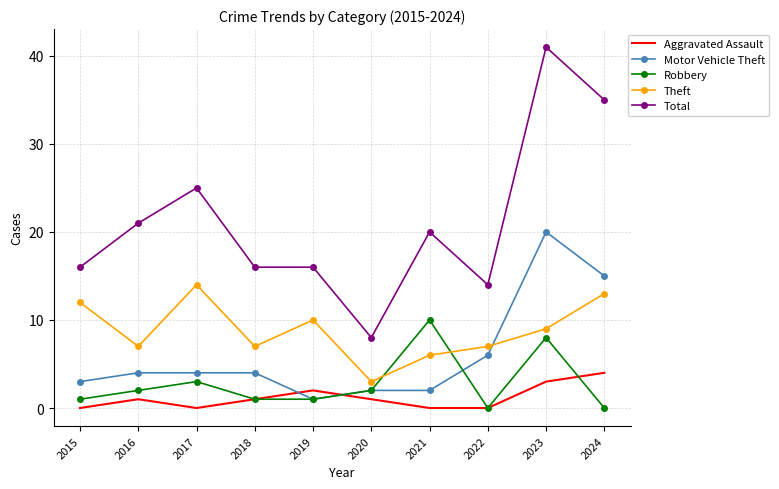

The value of Theft at 2016 is 7. True or false?

True